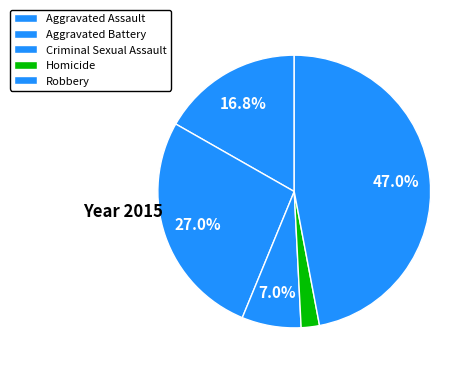

Does any single category account for the majority?

No